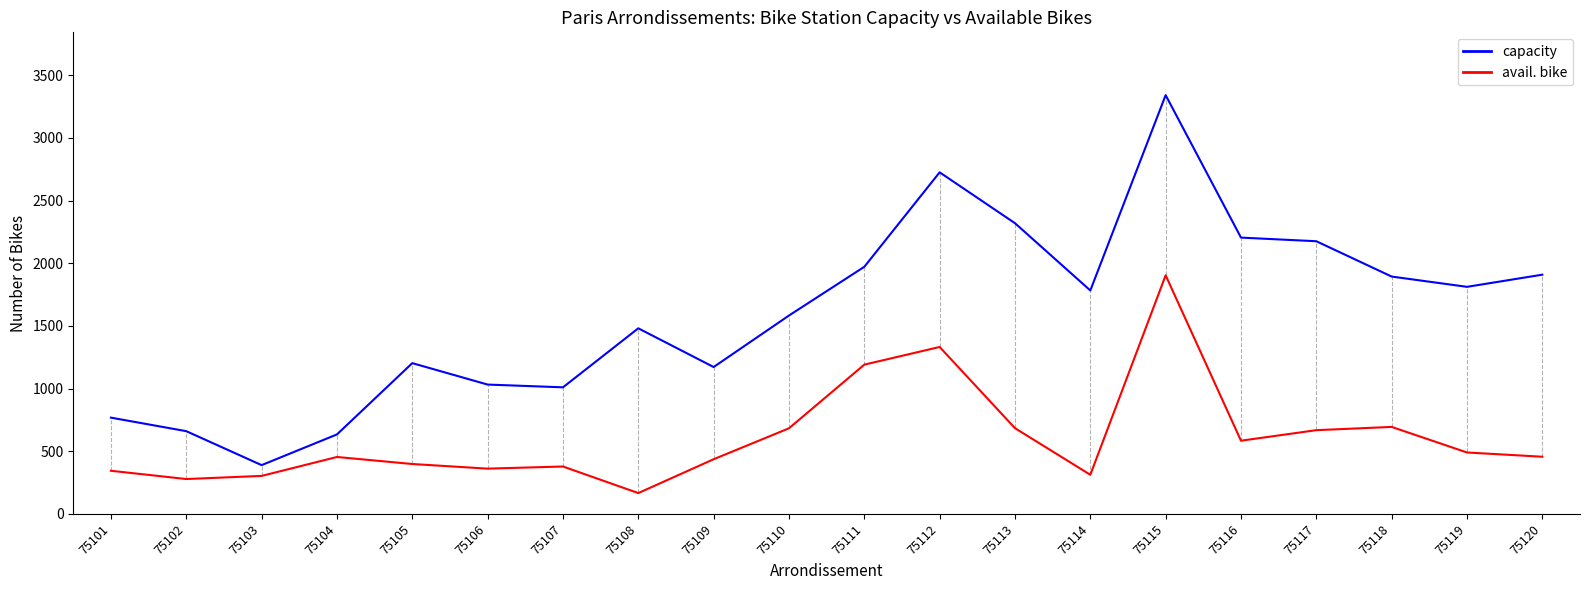

What is the average value of the capacity series?

1604